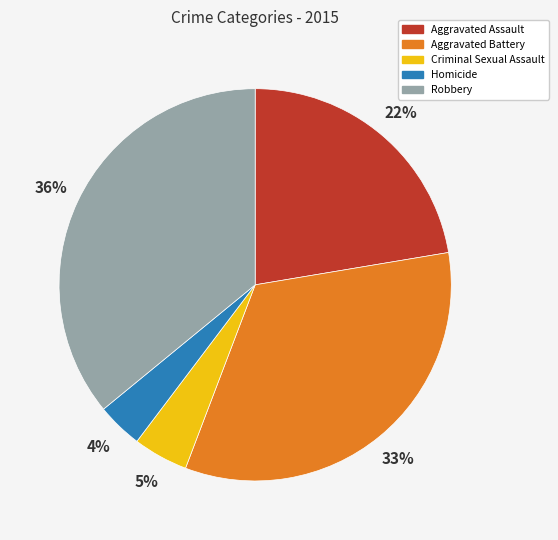

To the nearest percent, what percentage of the pie is Robbery?

36%